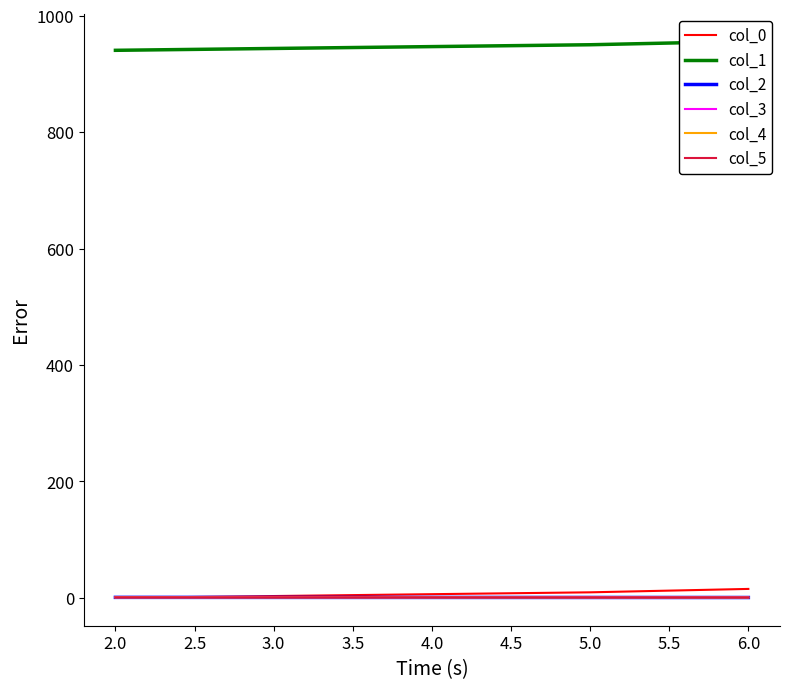

Is the value of col_1 at 2.0 greater than the value of col_5 at 2.0?

Yes